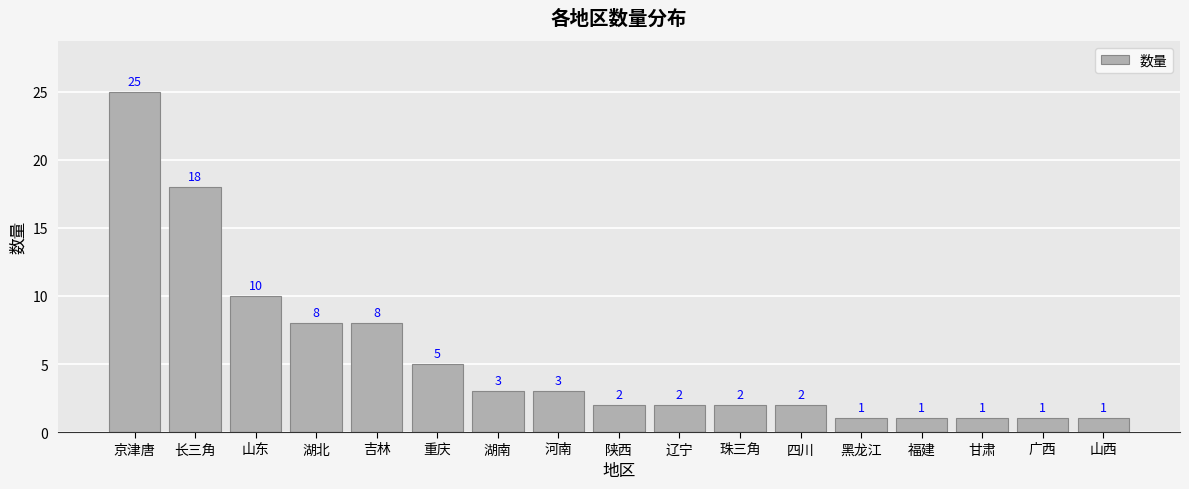

What is the smallest value displayed?

1